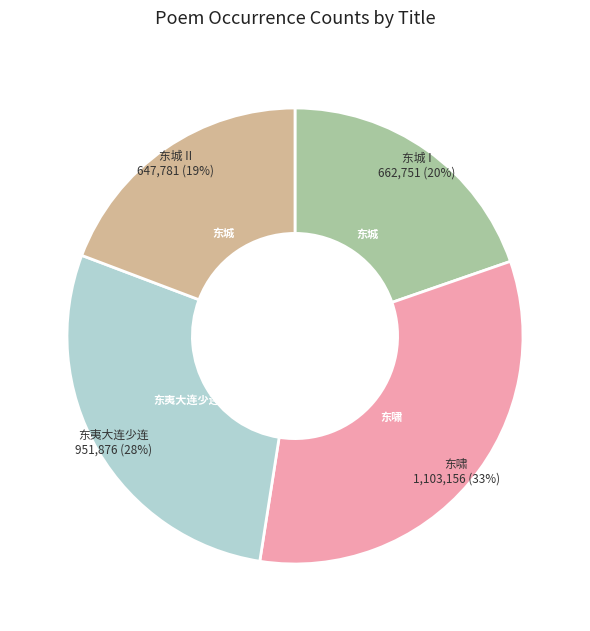

Approximately how many times larger is the value at 东城 I compared to 东夷大连少连?

0.7